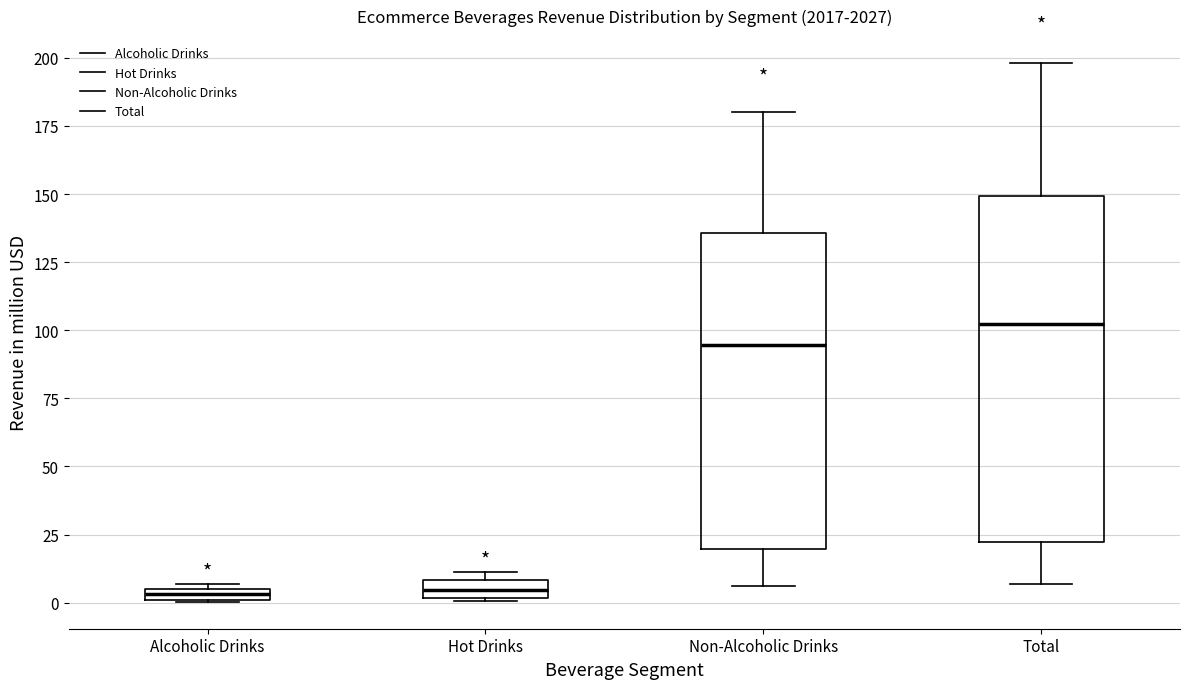

Comparing the boxes themselves (not the whiskers), which one is the tallest?

Total